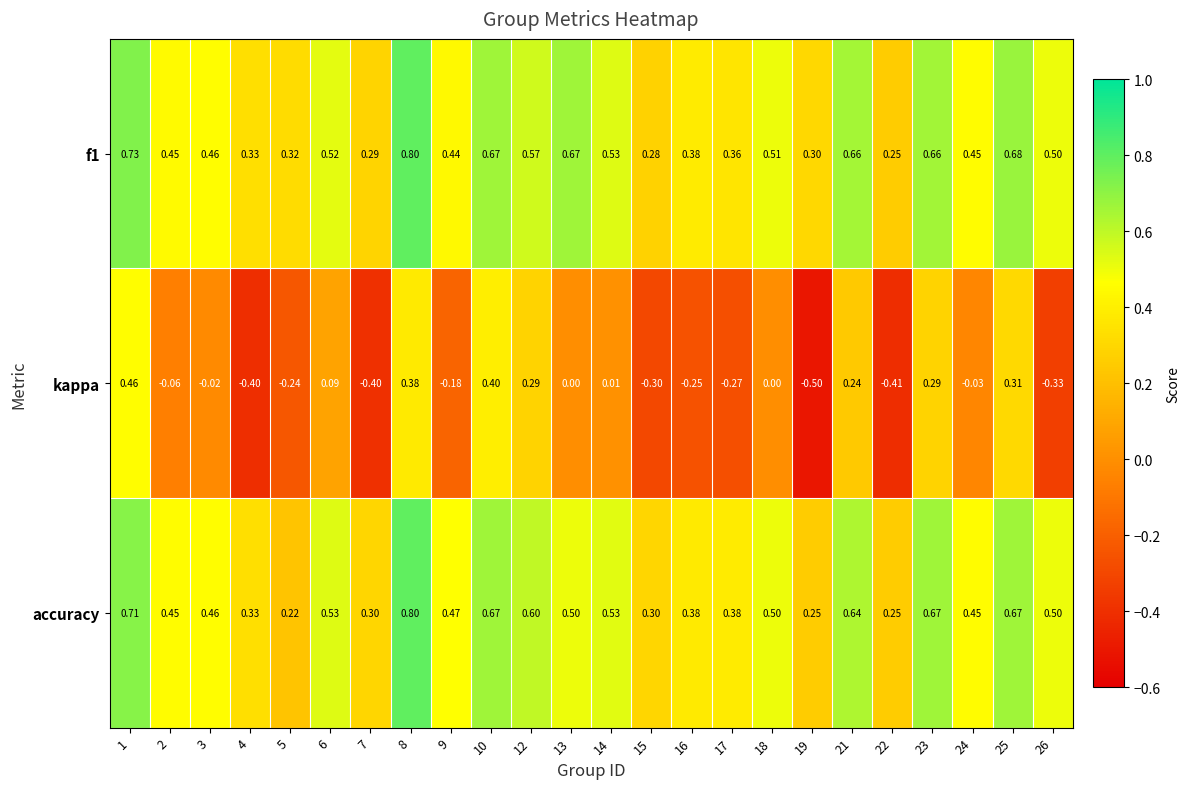

What is the difference between the highest and lowest values at 24?

0.5